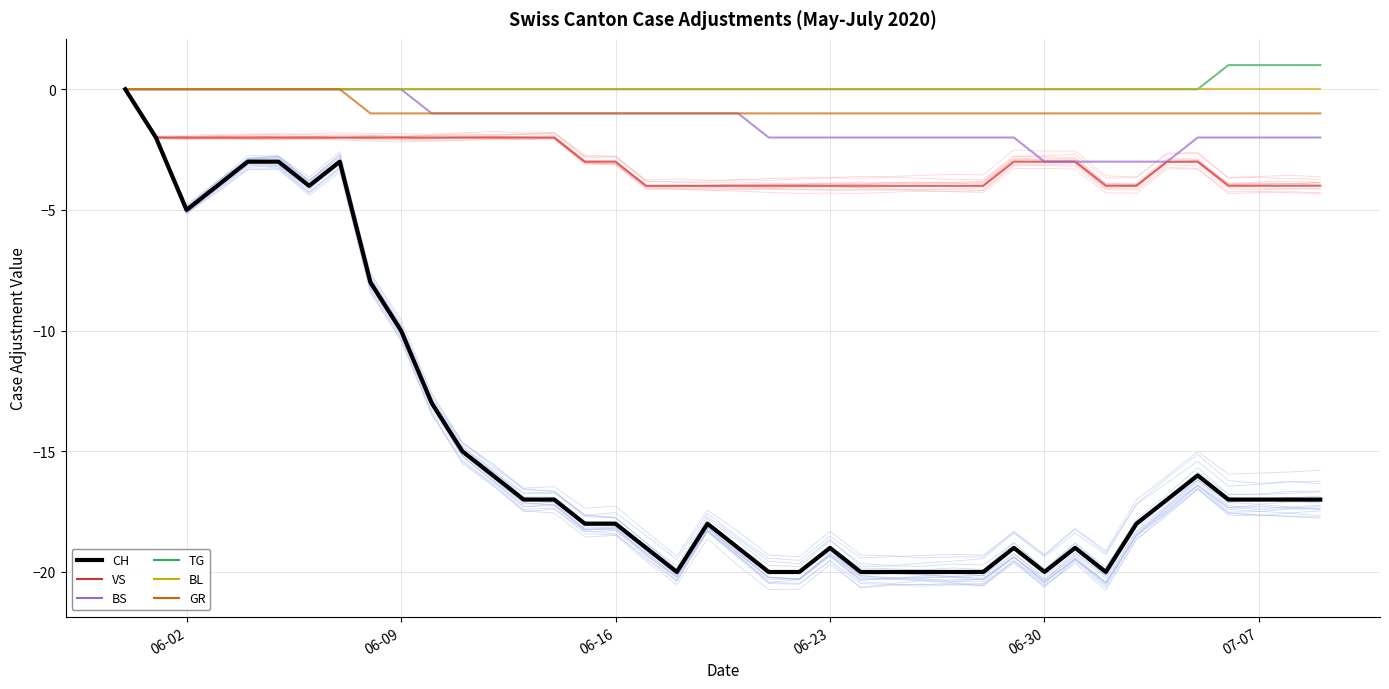

Count the GR values in the range -1 to 0.

40